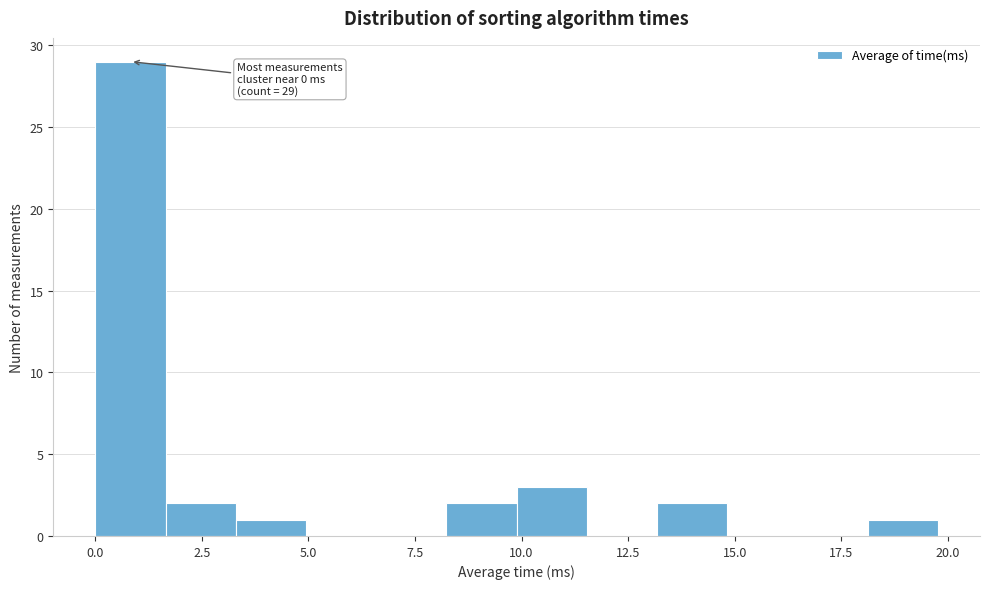

Around what value on the x-axis is the tallest bar? Give the approximate position of its centre, as read against the axis.

1.0